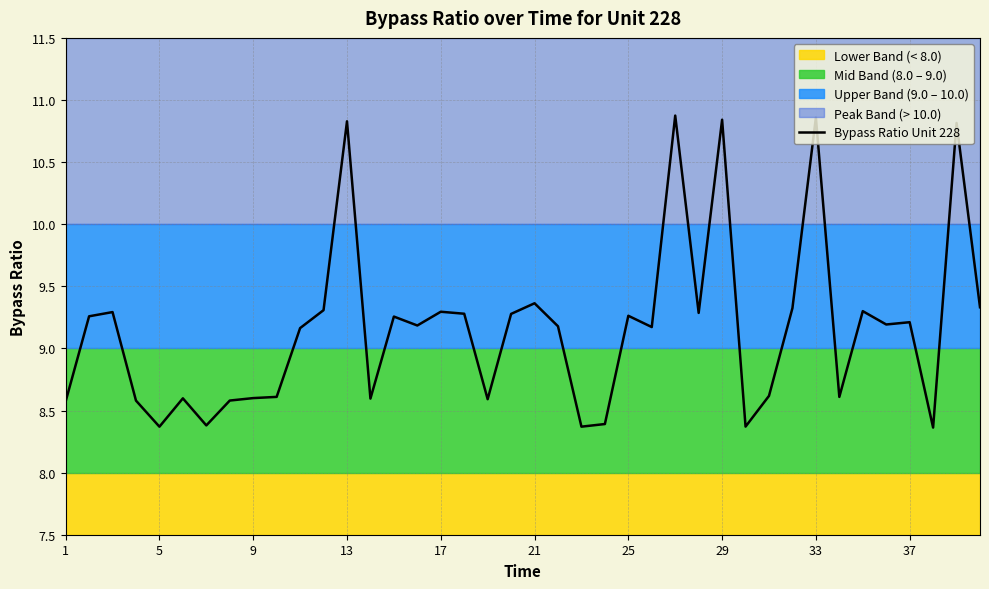

Is it true that Bypass Ratio Unit 228 equals 5.1 at 33?

False